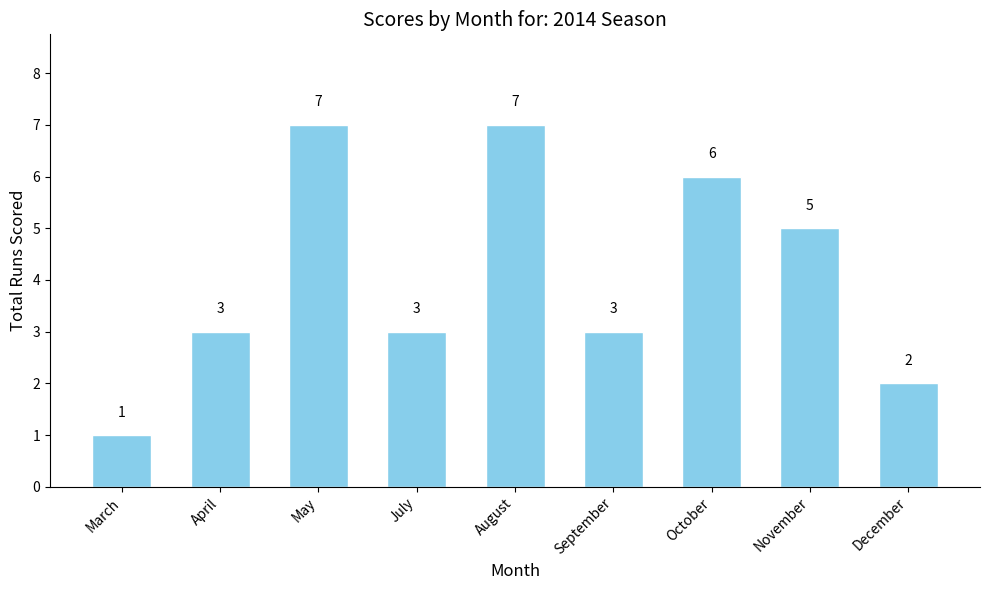

Approximately how many times larger is the value at November compared to May?

0.7